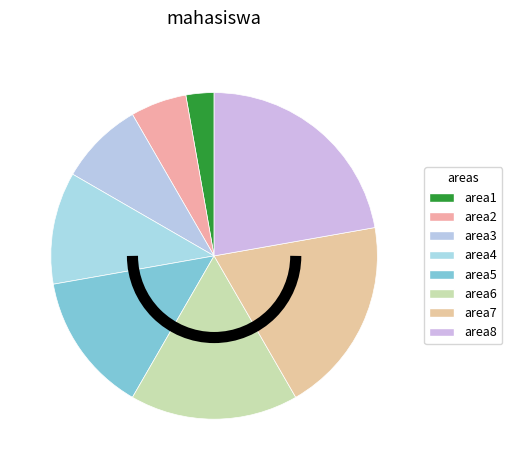

Is there a majority slice in this chart?

No